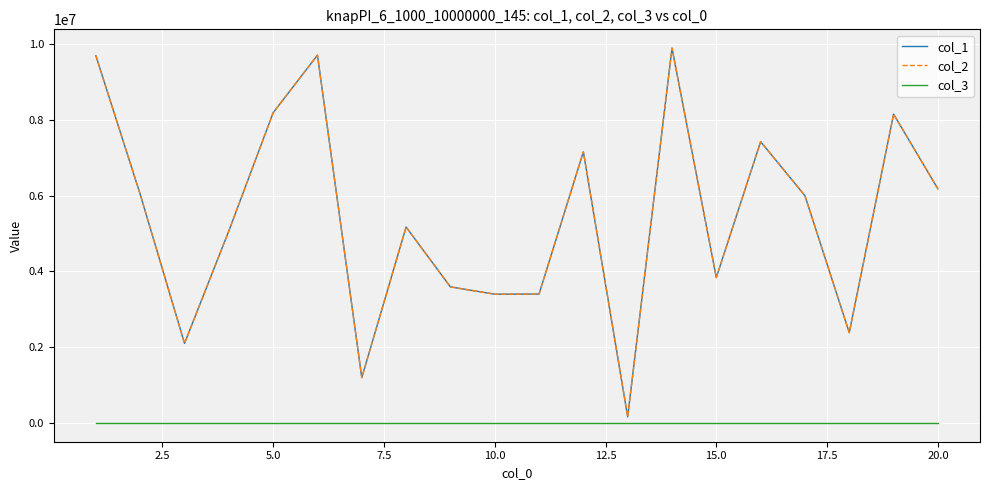

Does the chart have visible grid lines?

Yes